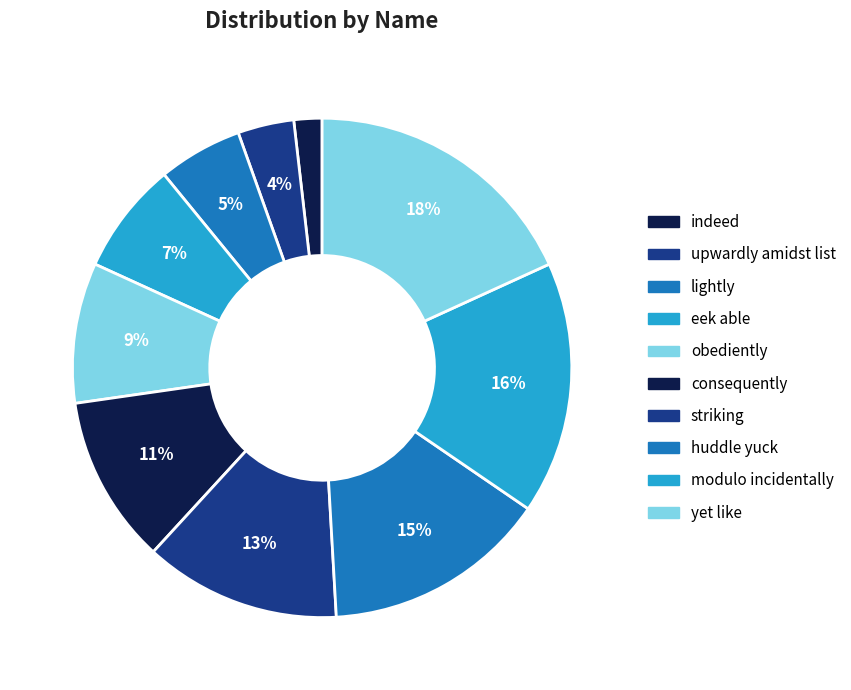

How many segments does this pie chart have?

10